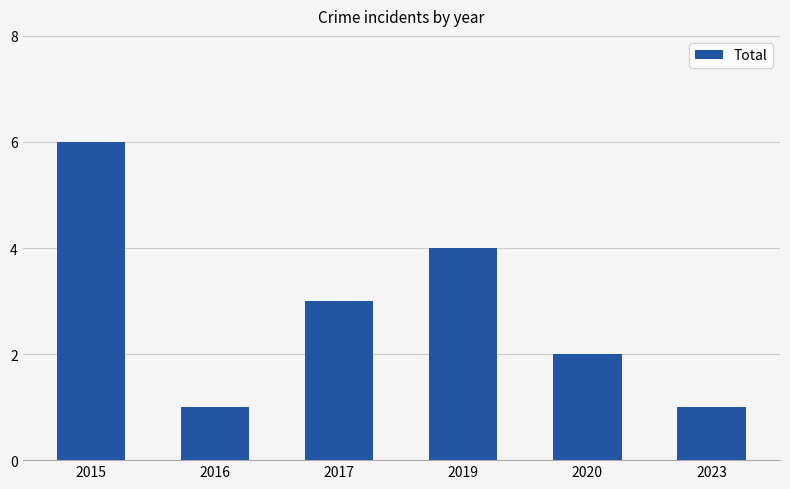

What is the maximum value shown in the chart?

6